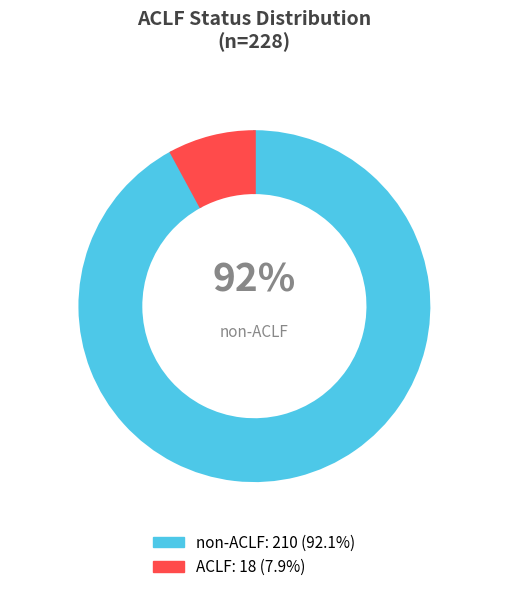

Is there any slice that represents more than half of the pie?

Yes